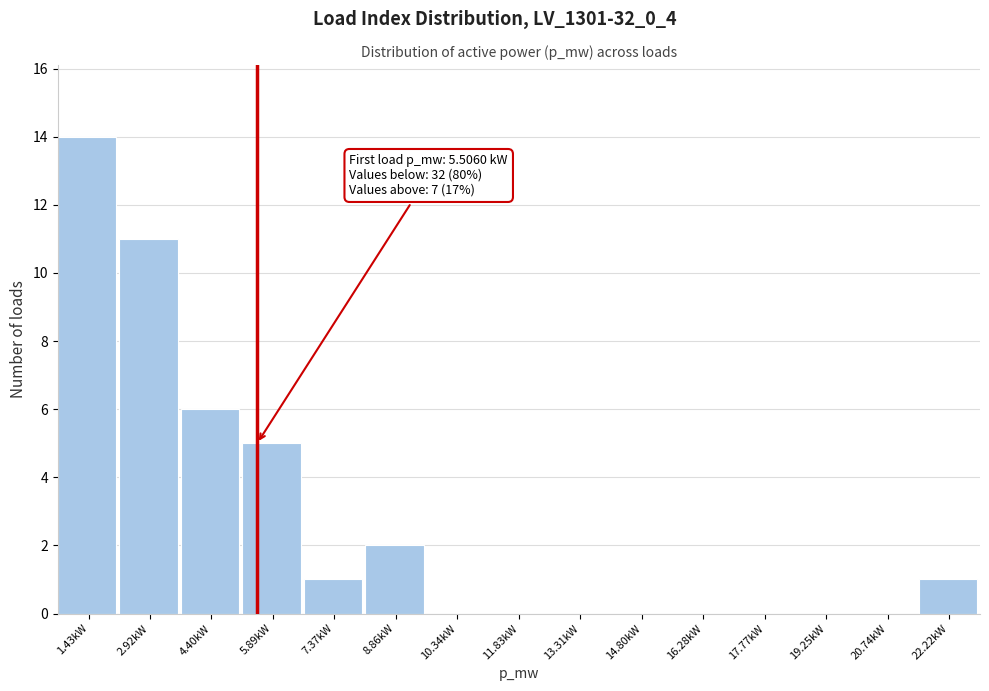

Reading left to right, transcribe all the data shown in this chart.

1.43kW=14	2.92kW=11	4.40kW=6	5.89kW=5	7.37kW=1	8.86kW=2	10.34kW=0	11.83kW=0	13.31kW=0	14.80kW=0	16.28kW=0	17.77kW=0	19.25kW=0	20.74kW=0	22.22kW=1